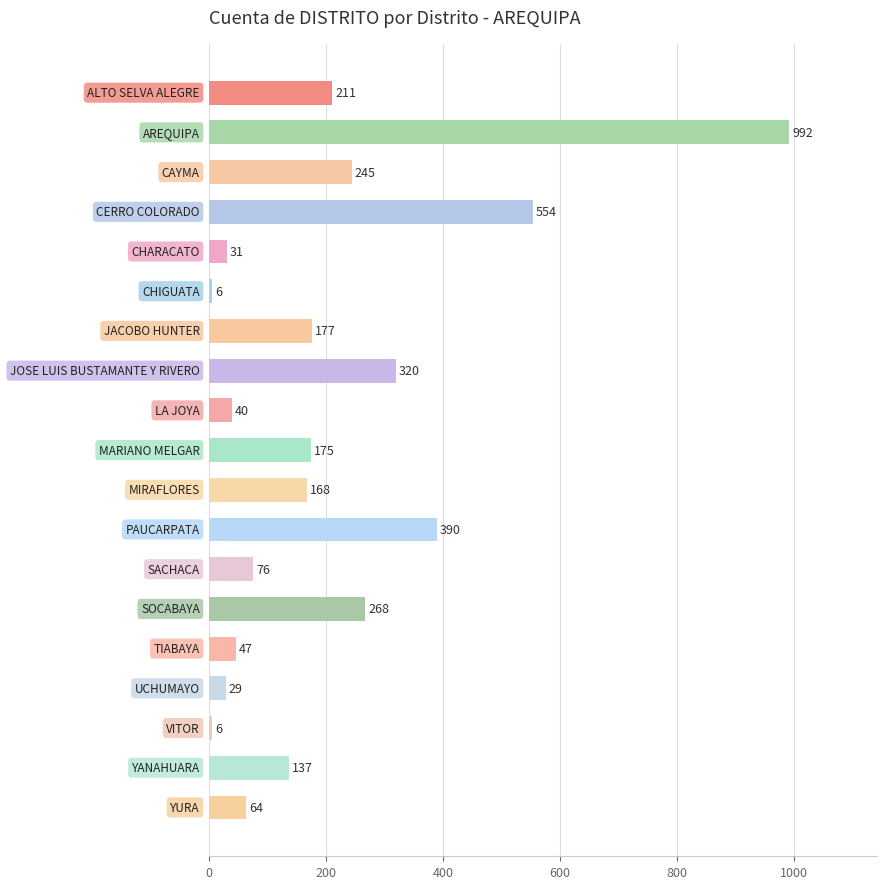

What is the difference between the maximum and minimum values?

986